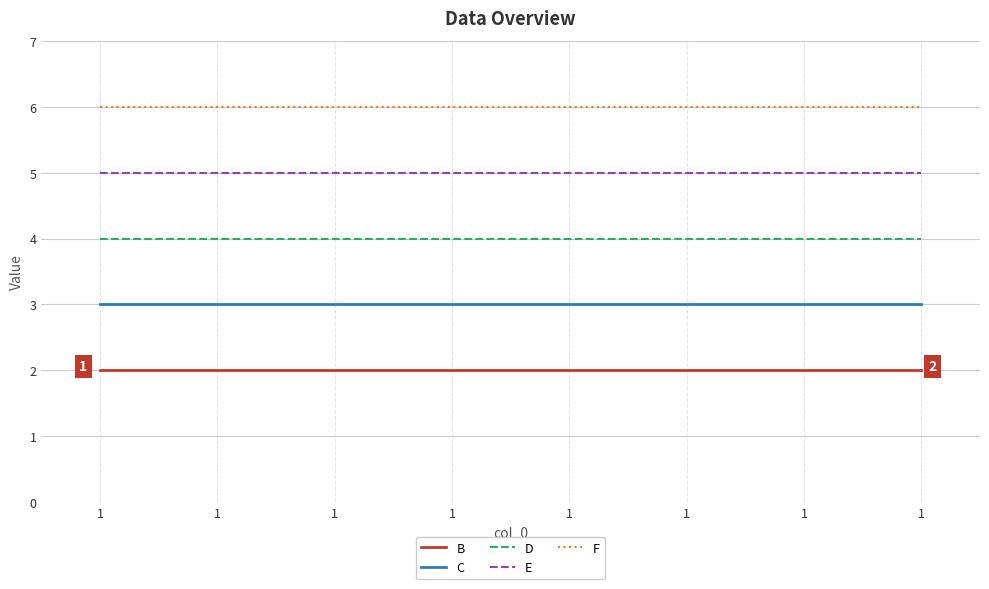

Is the value of F at 1 greater than the value of D at 1?

Yes